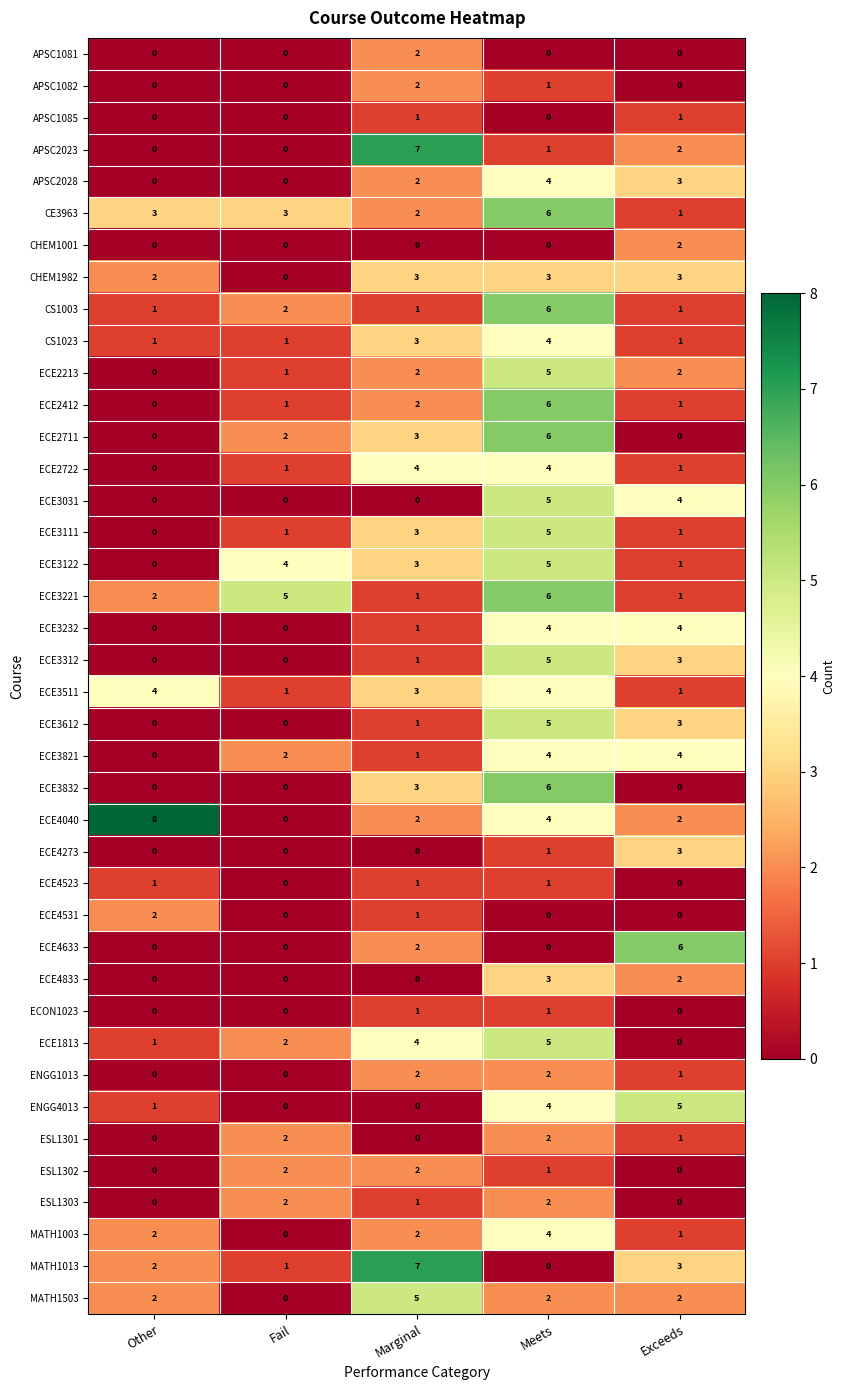

What is the greatest value displayed?

8